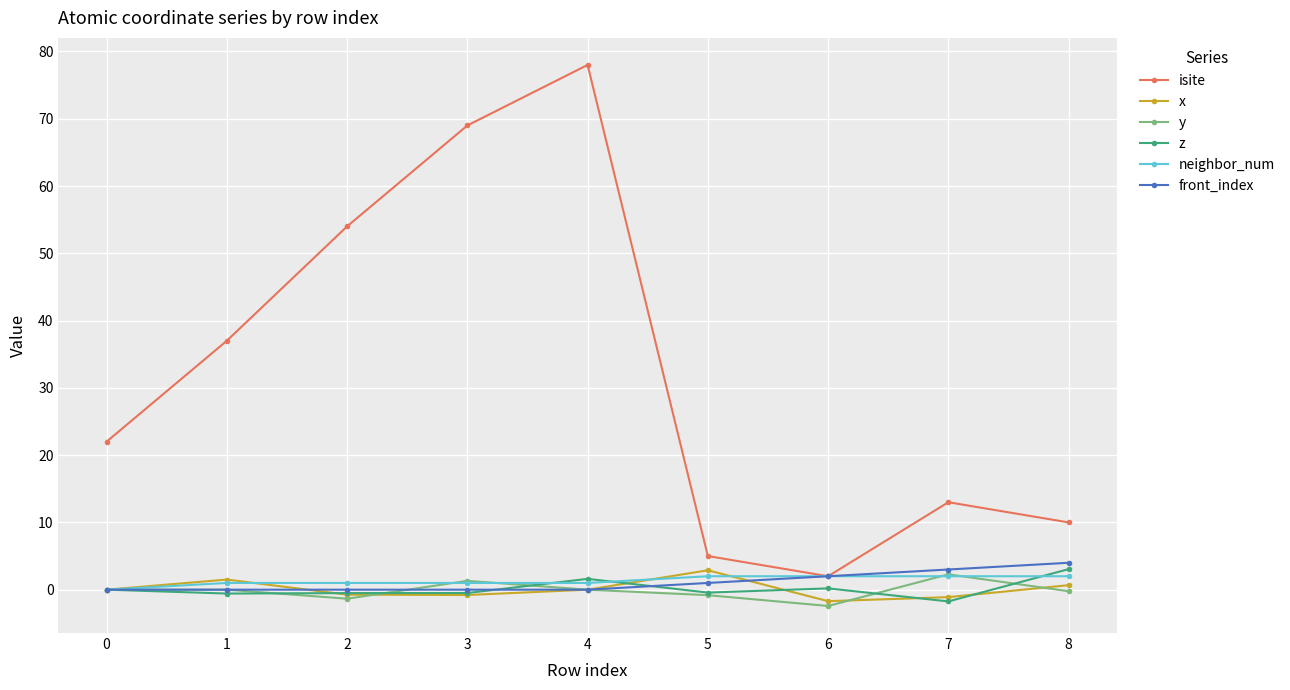

Is this an area chart (filled region under the line)?

No